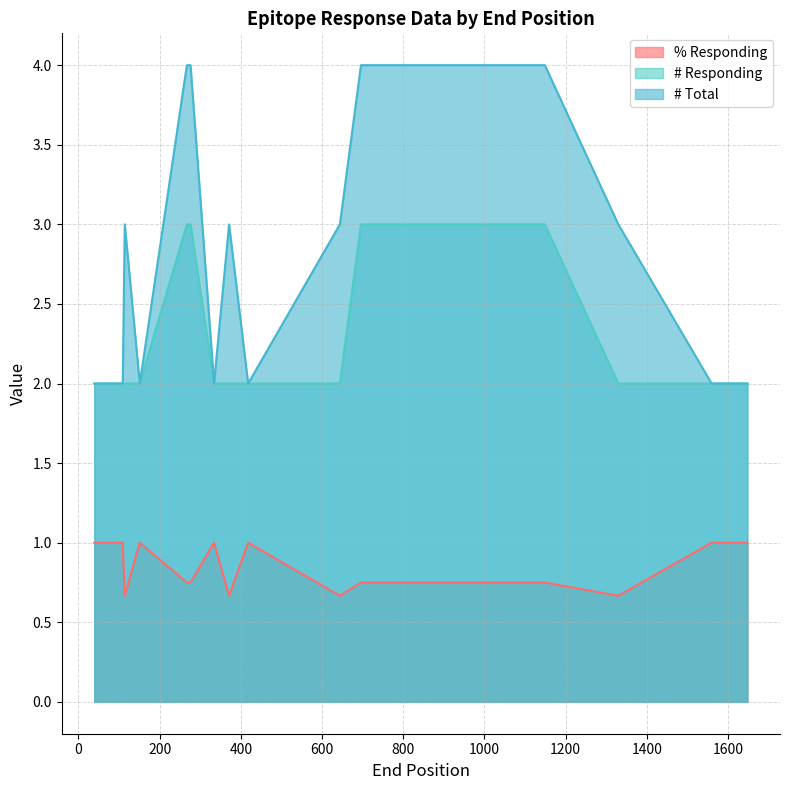

What is the total value across all series at 371?

5.7